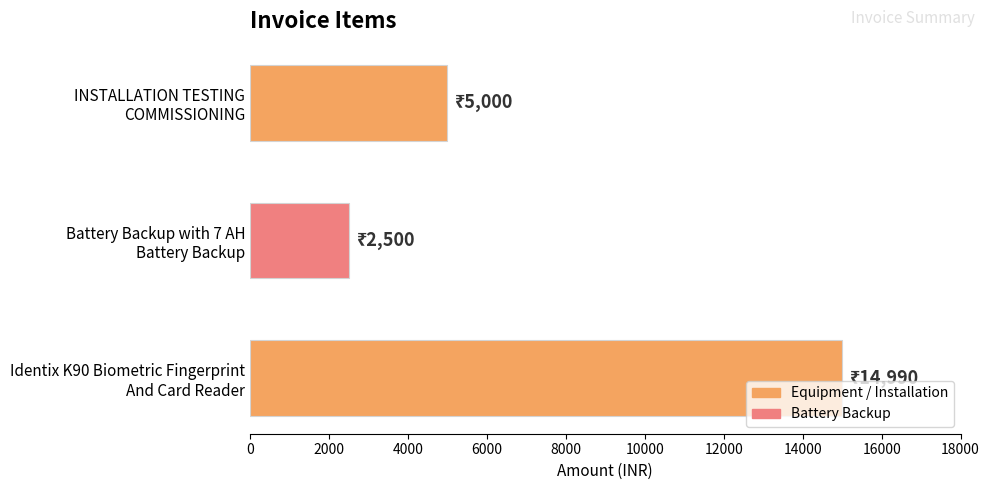

Are the bars horizontal?

Yes